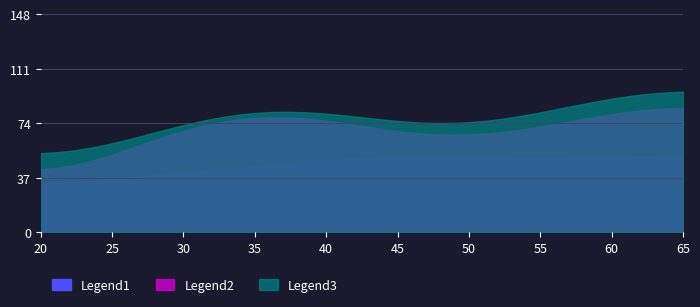

Is it true that Legend2 equals 1.7 at 38?

True